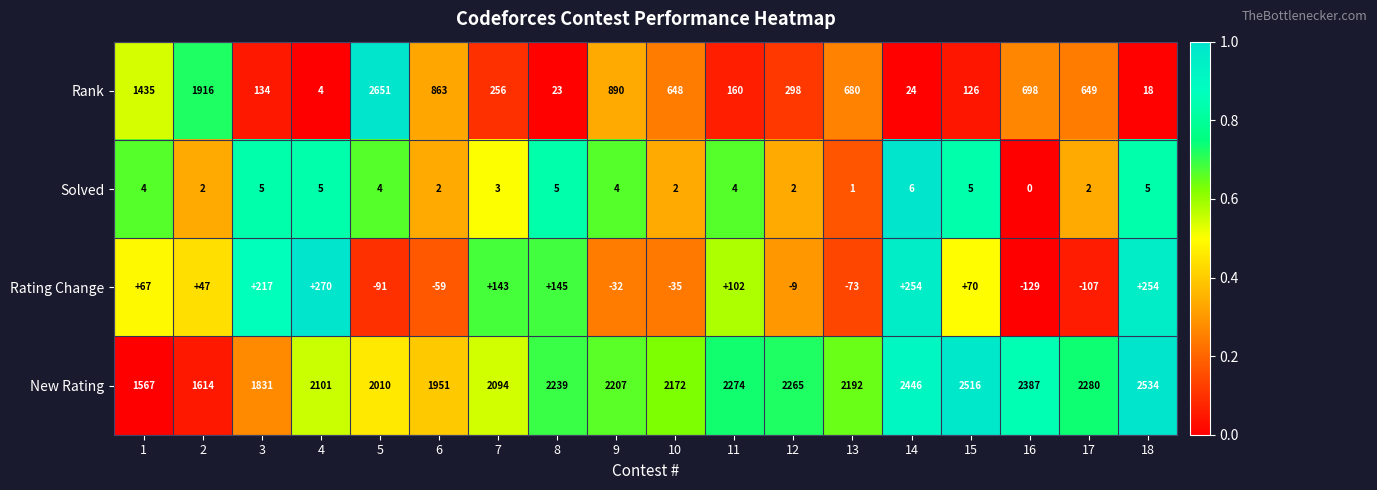

Is it true that New Rating equals 2207 at 9?

True